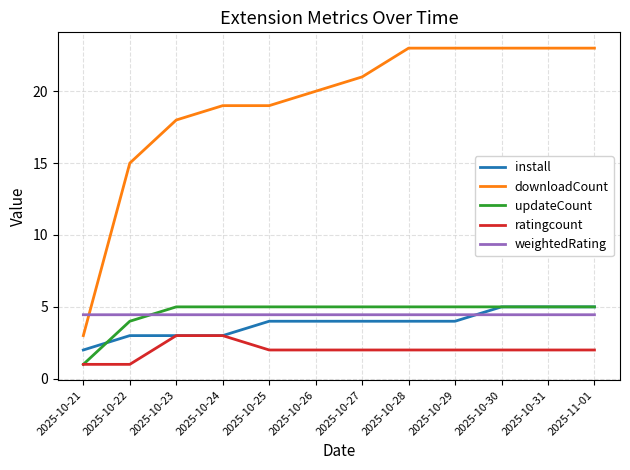

What is the maximum value shown in the chart?

23.0